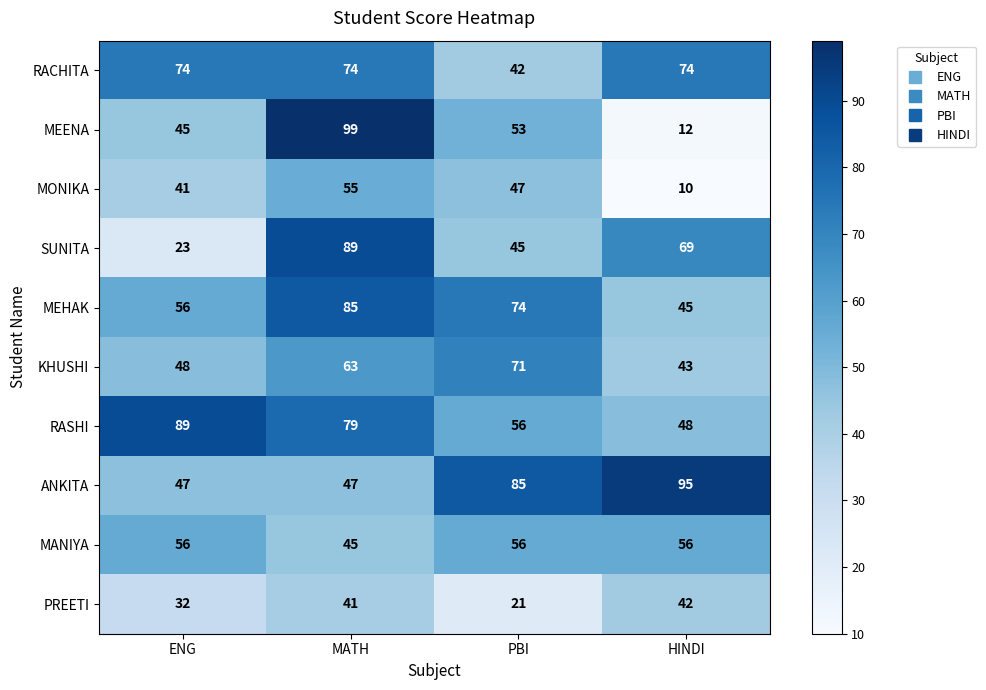

The KHUSHI series shows 27 at MATH. True or false?

False